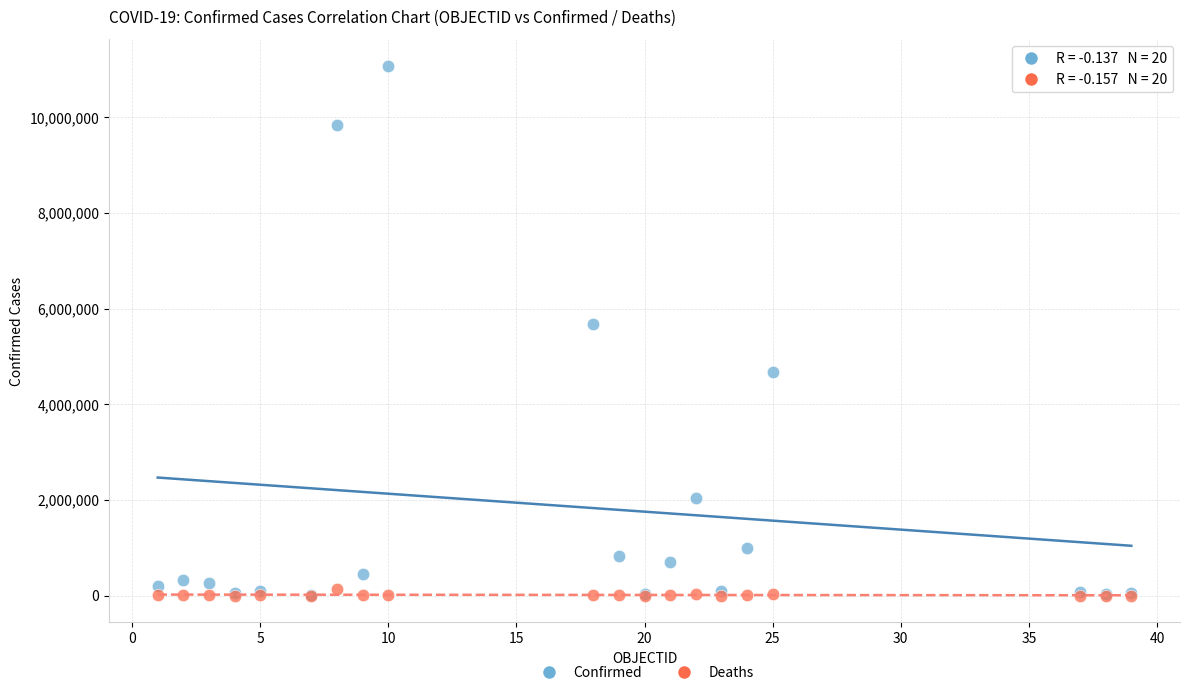

Across all series, what Y value is closest to 5537485?

5672998